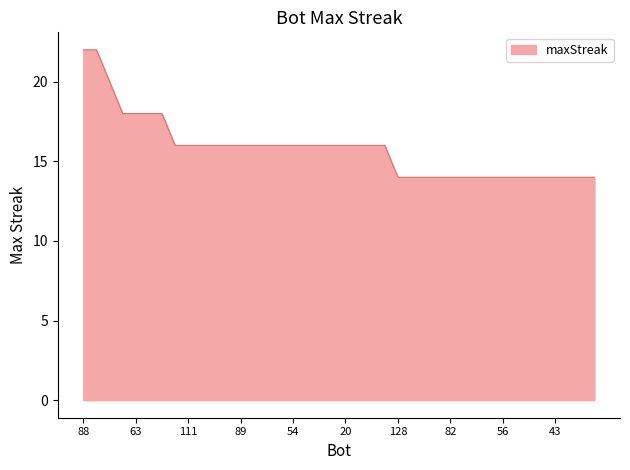

What is the difference between the maximum and minimum values?

8